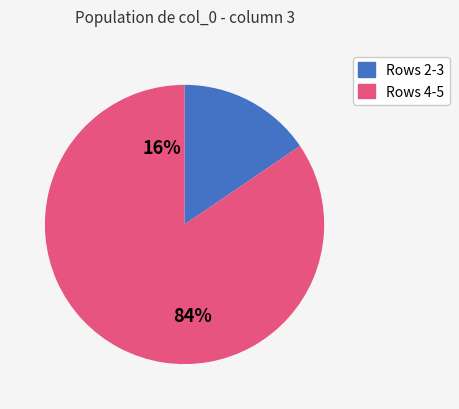

The 5 slice represents 37% of the pie. True or false?

False